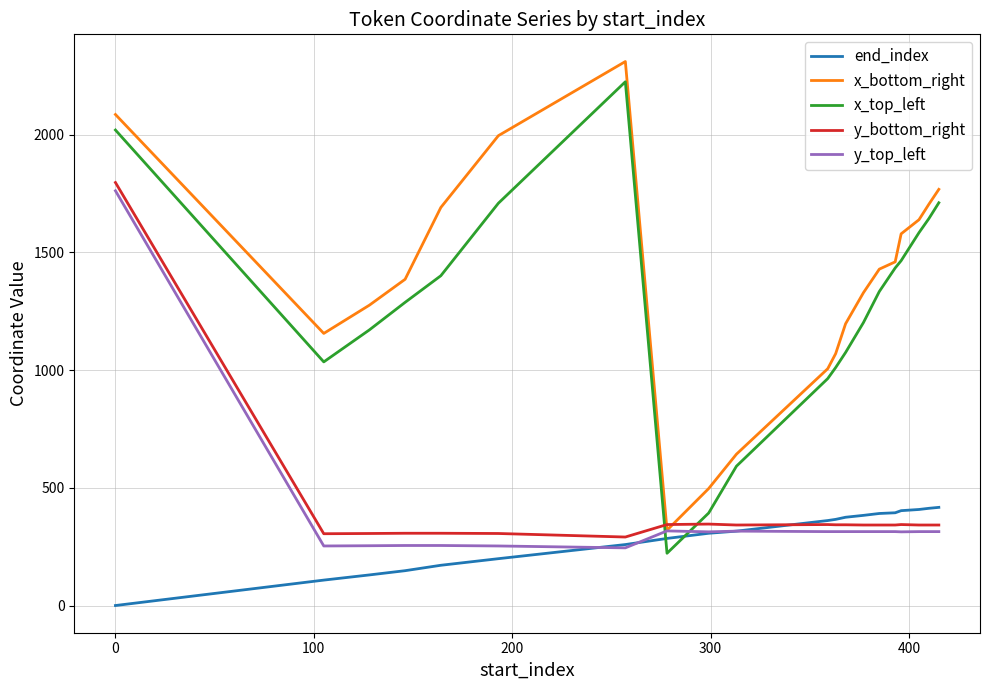

Which series has the largest total across all categories?

x_bottom_right